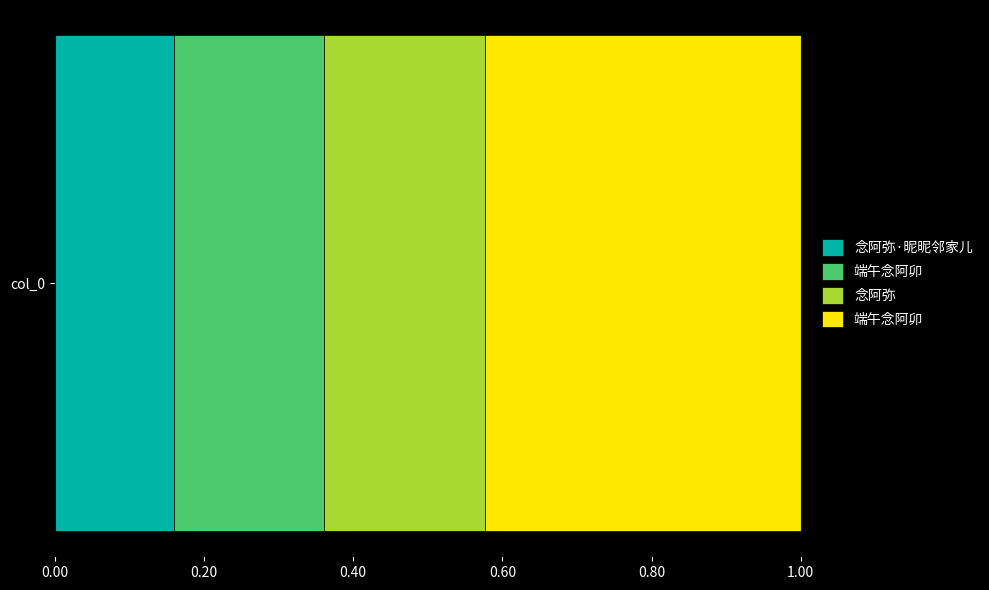

Rank the categories by value from lowest to highest.

念阿弥·昵昵邻家儿, 端午念阿卯, 念阿弥, 端午念阿卯